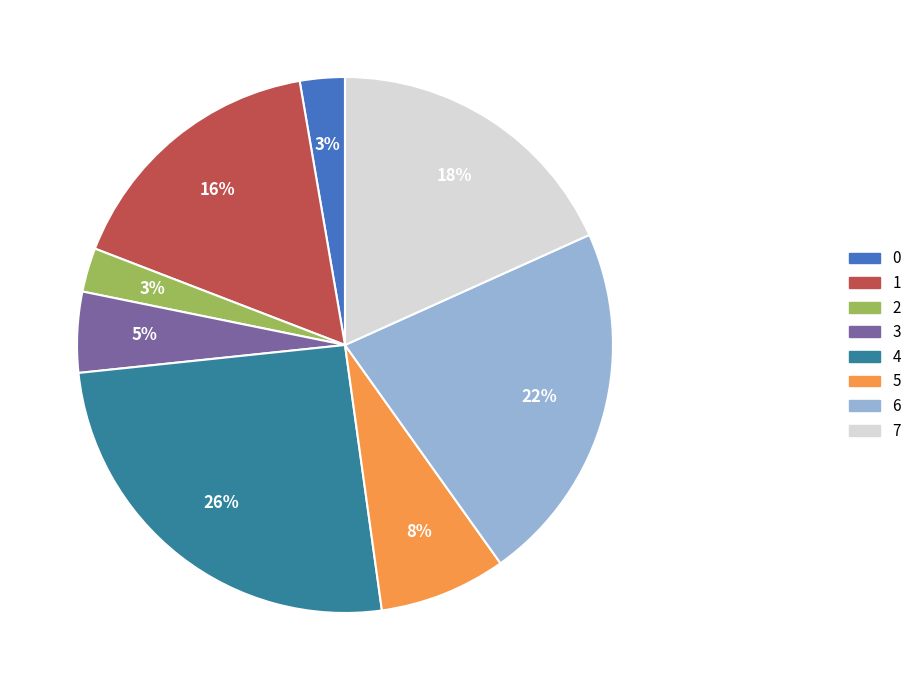

What percentage is the 0 slice, to the nearest percent?

3%